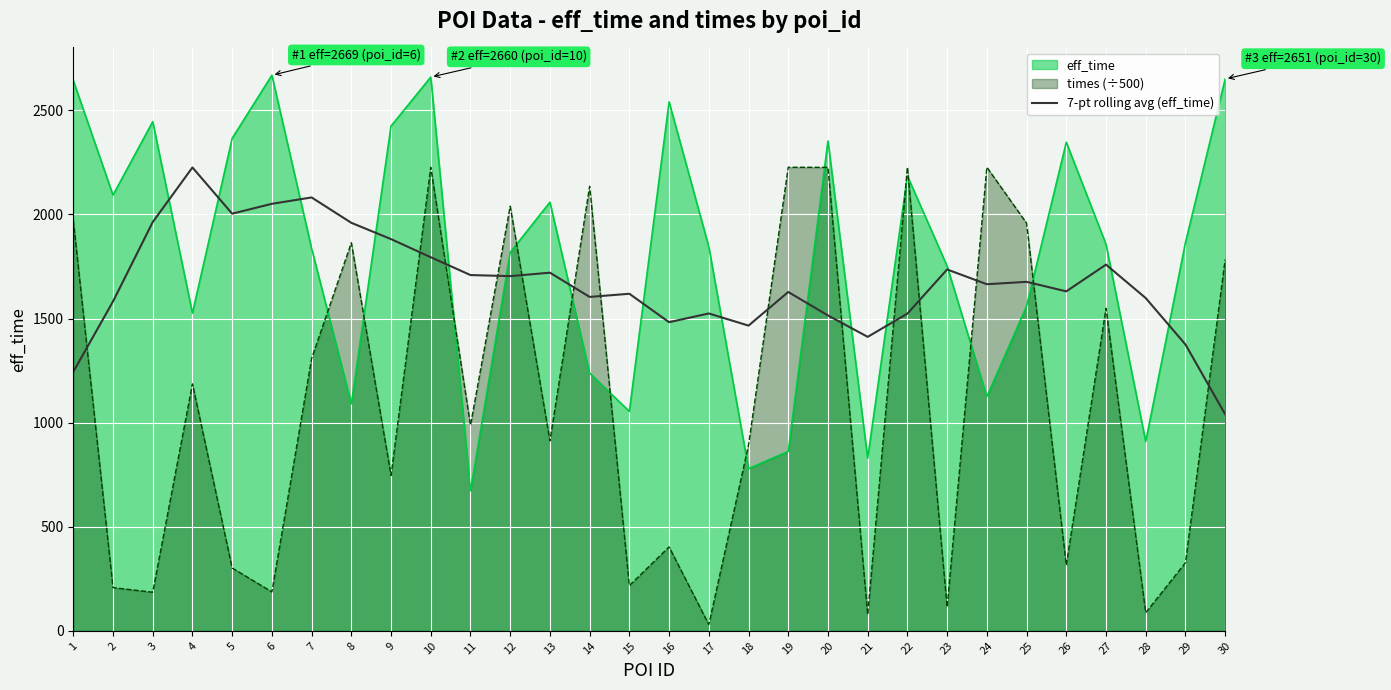

Is it true that the value at 2 is 1582.1?

True